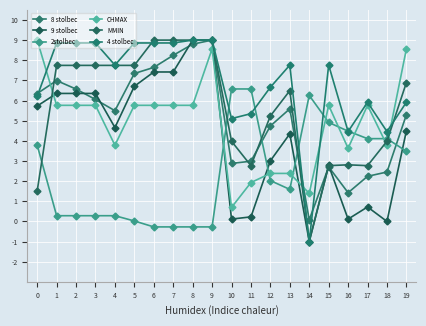

True or false: 4 stolbec has a value of 0.6 at 10.

True